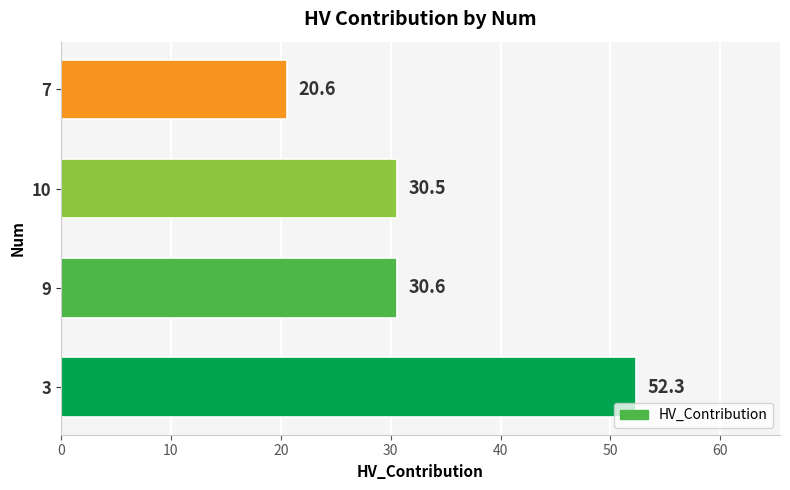

Between 9 and 3, which is larger?

3